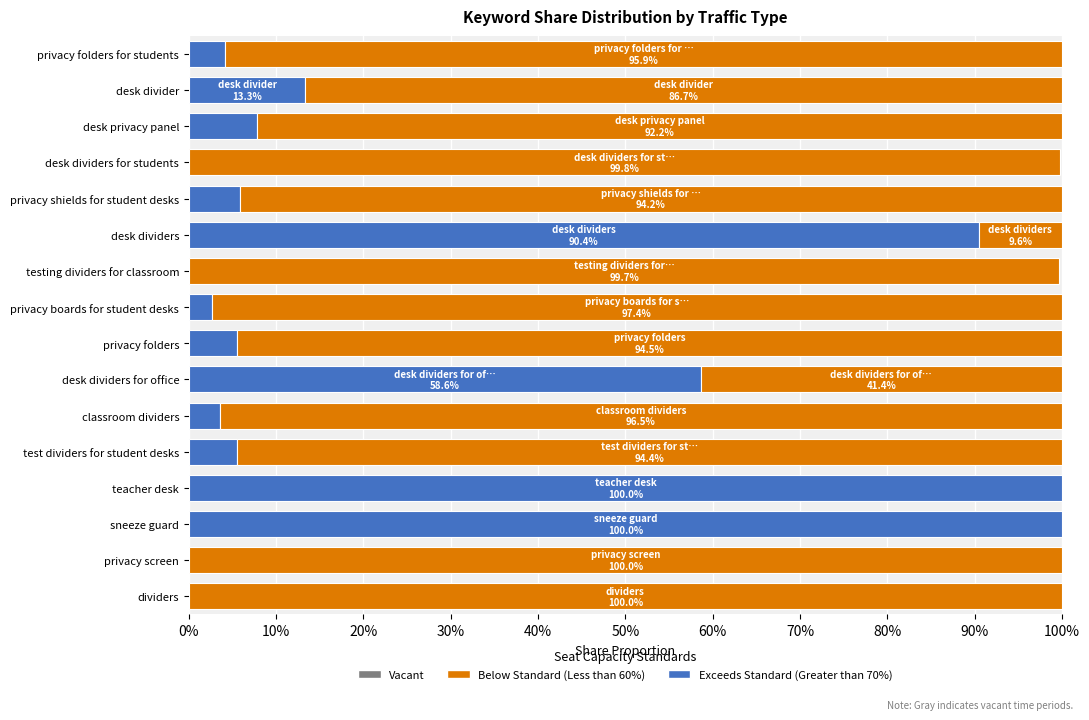

Reading left to right, list all the values displayed in this chart.

Organic Share: 0.0	0.1	0.1	0.0	0.1	0.9	0.0	0.0	0.1	0.6	0.0	0.1	1.0	1.0	0.0	0.0
Sponsored Share: 1.0	0.9	0.9	1.0	0.9	0.1	1.0	1.0	0.9	0.4	1.0	0.9	0.0	0.0	1.0	1.0